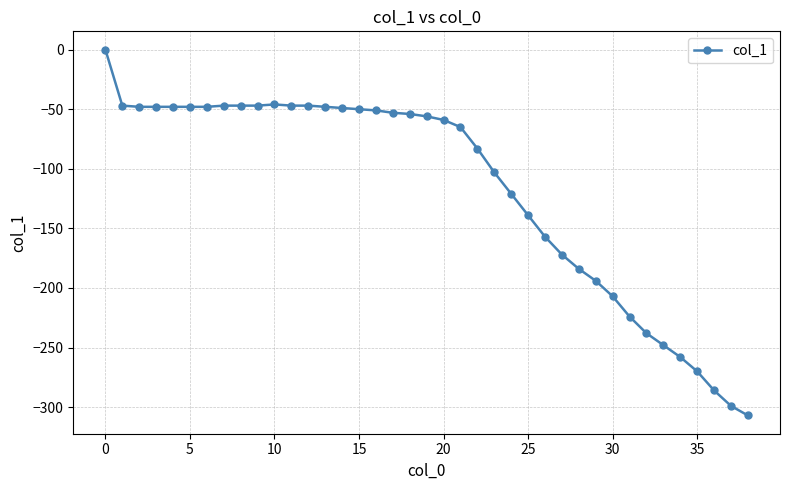

What is the value of the 22nd point from the left?

-65